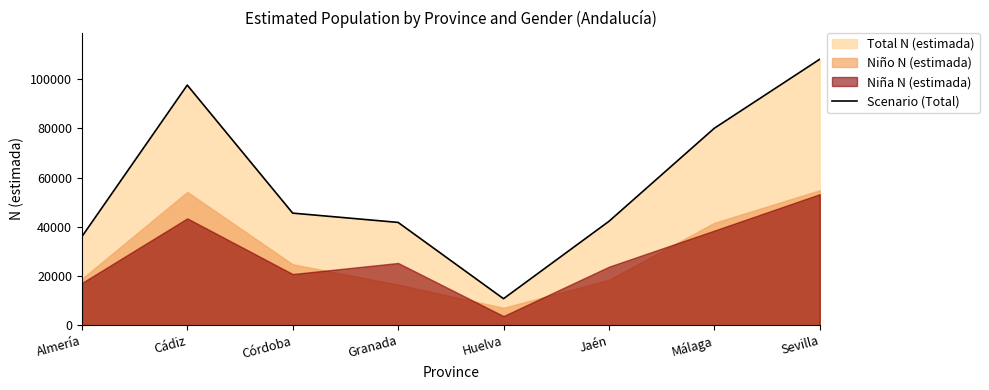

What is the greatest value displayed?

108132